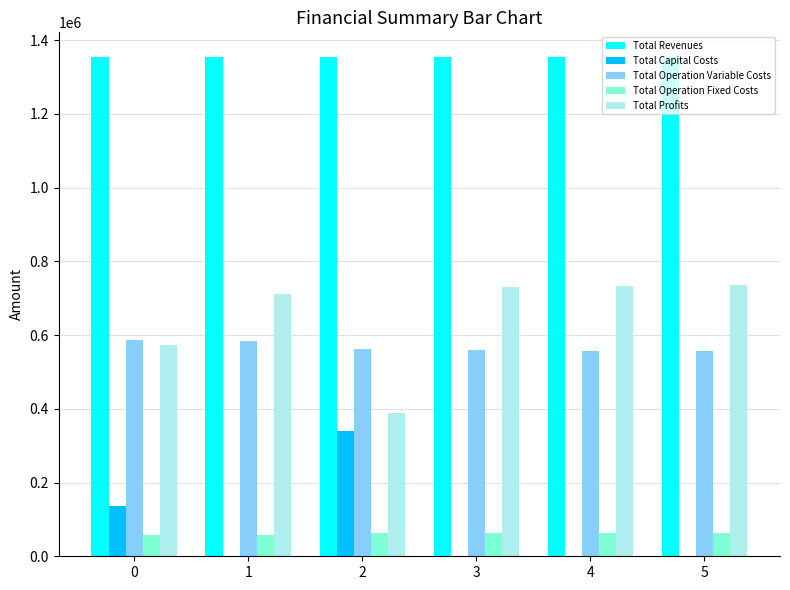

The value of Total Profits at 3 is 381127.8. True or false?

False